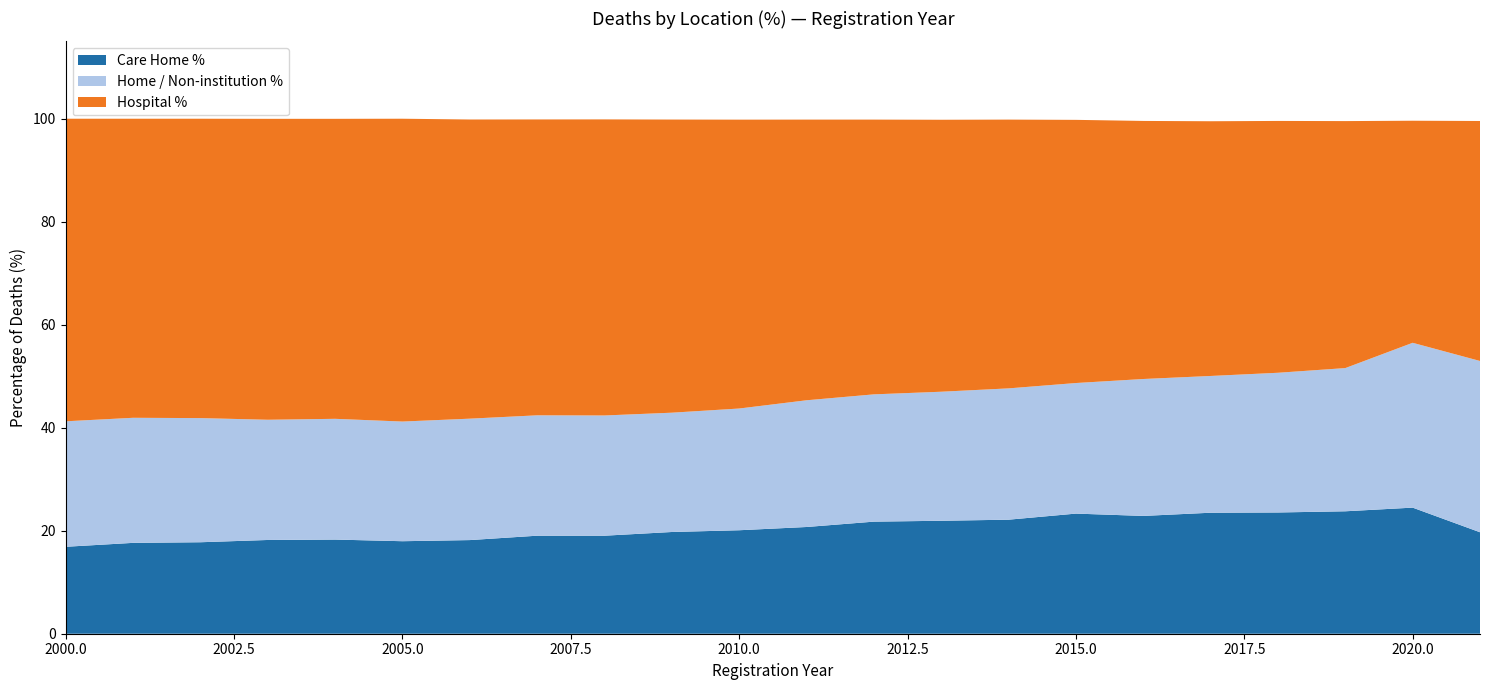

Reading right to left, transcribe all the data shown in this chart.

Care Home %: 19.7	24.5	23.8	23.5	23.5	22.9	23.3	22.1	21.9	21.8	20.7	20.1	19.8	19.0	19.0	18.2	18.0	18.3	18.2	17.8	17.6	16.9
Home / Non-institution %: 33.2	32.0	27.8	27.1	26.6	26.6	25.4	25.5	25.1	24.7	24.6	23.6	23.2	23.3	23.4	23.6	23.2	23.4	23.3	24.1	24.3	24.4
Hospital %: 46.6	43.1	48.0	48.9	49.5	50.1	51.1	52.2	52.8	53.3	54.5	56.1	56.9	57.5	57.4	58.1	58.8	58.2	58.4	58.1	58.1	58.7